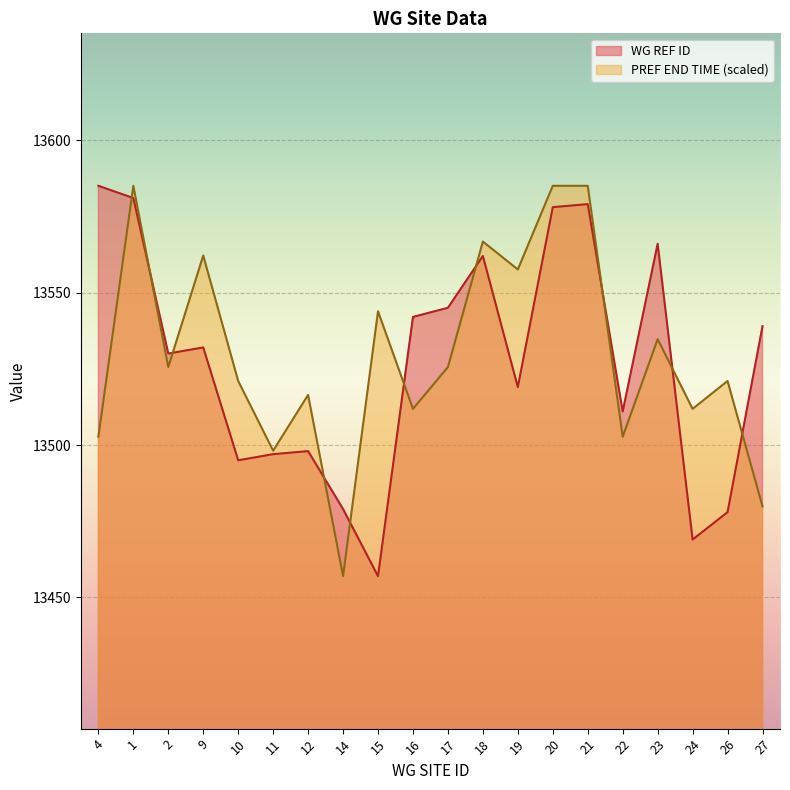

What is the sum of the PREF END TIME values at 2 and 16?

27037.4